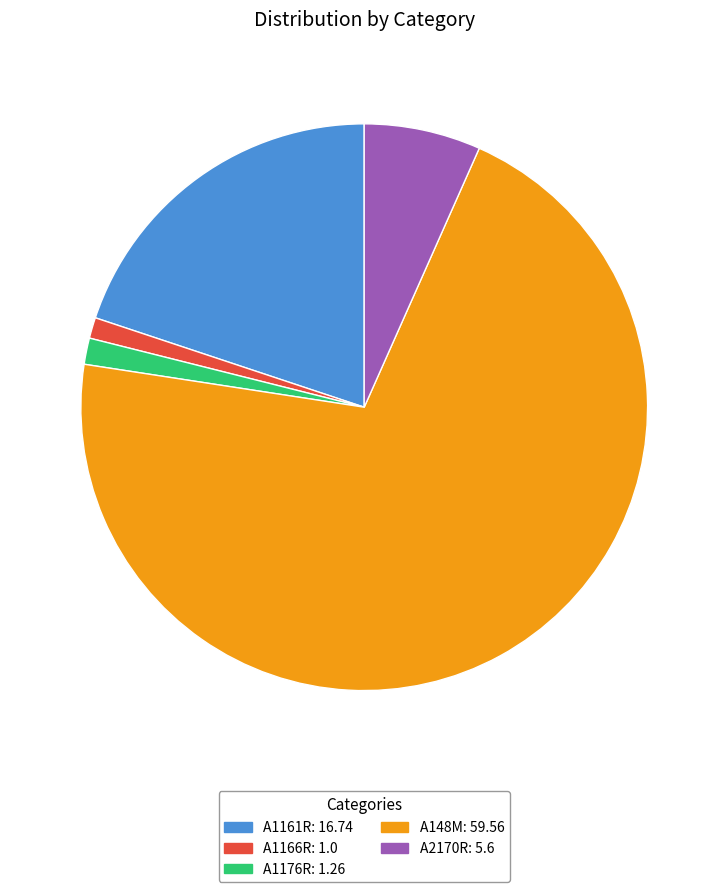

The A1176R: 1.26 slice represents 11% of the pie. True or false?

False